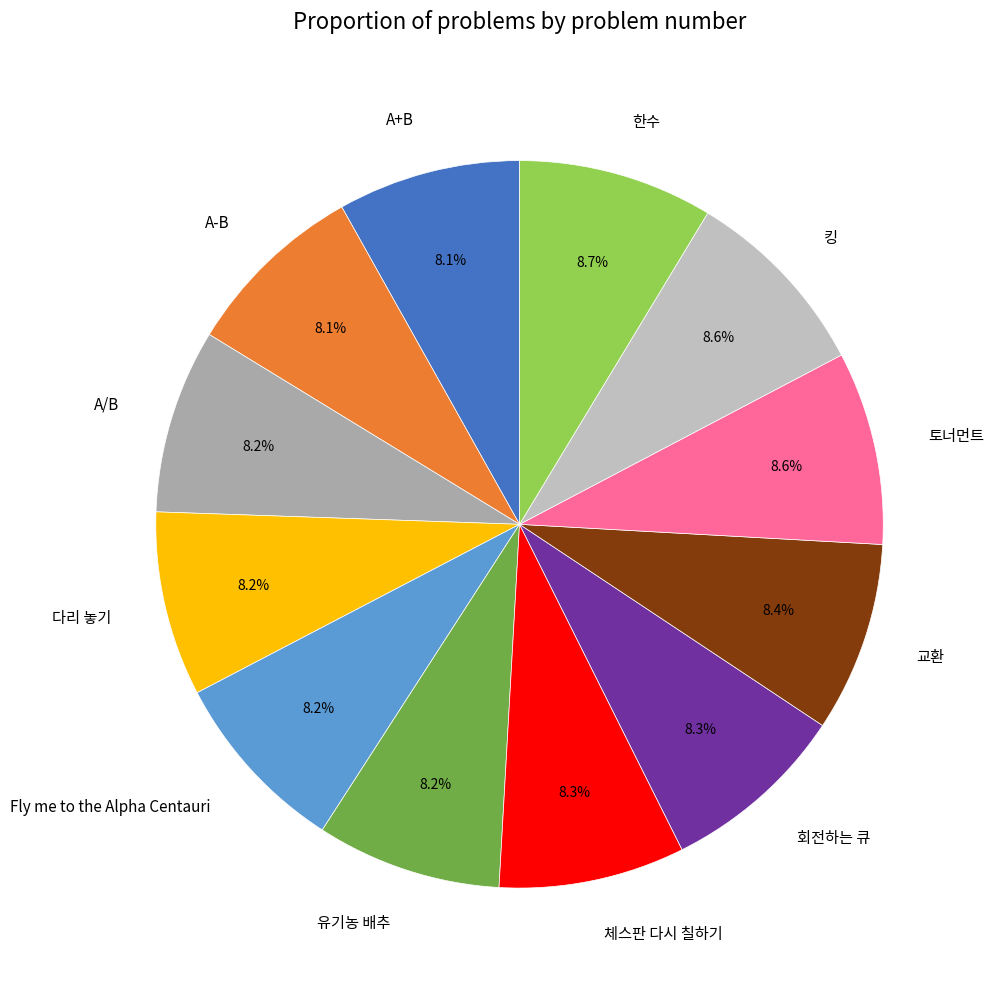

What percentage is the 토너먼트 slice, to the nearest percent?

9%